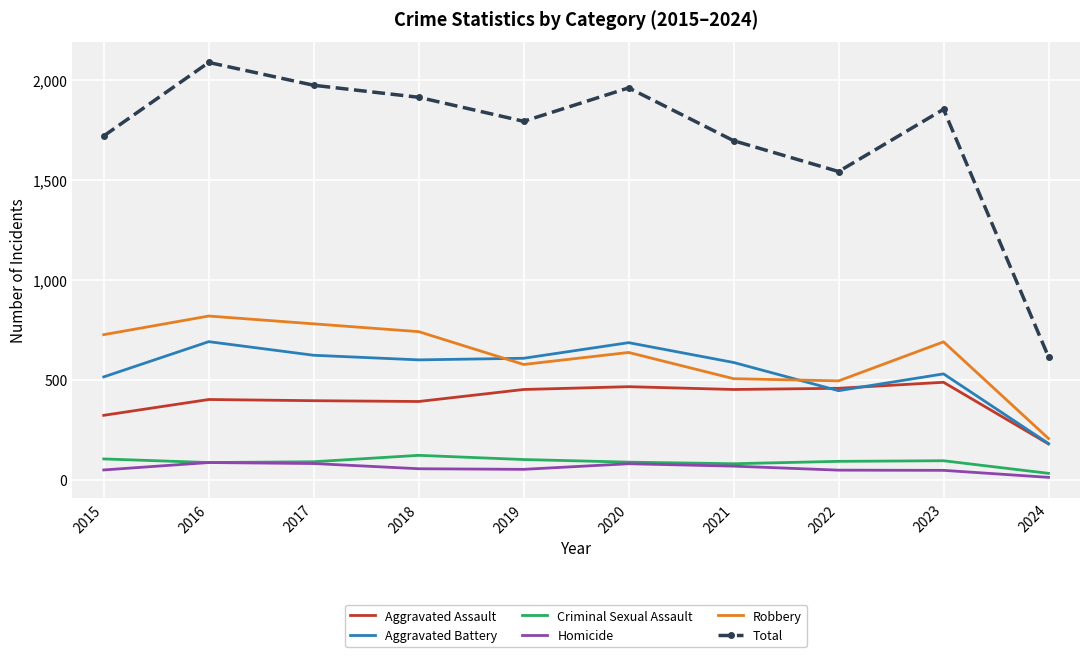

What is the total value across all series at 2023?

3704